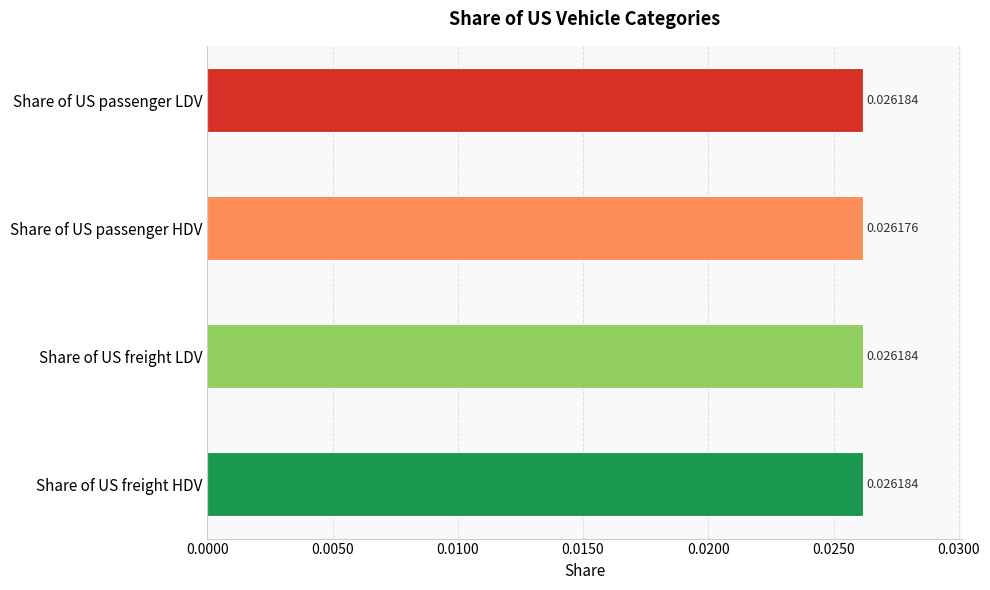

Are the bars horizontal?

Yes